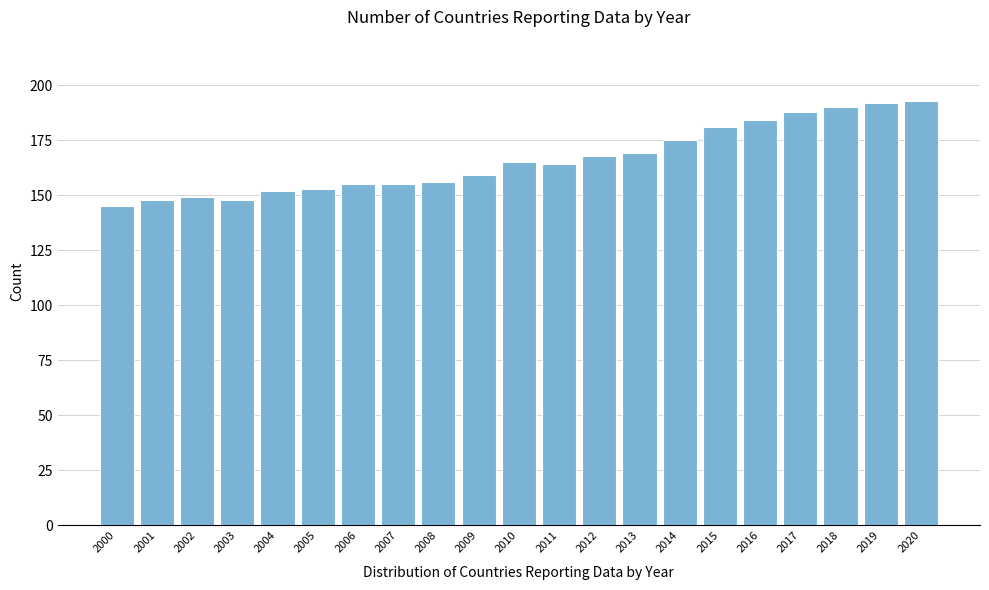

Reading left to right, what are all the values shown in this chart?

145	148	149	148	152	153	155	155	156	159	165	164	168	169	175	181	184	188	190	192	193